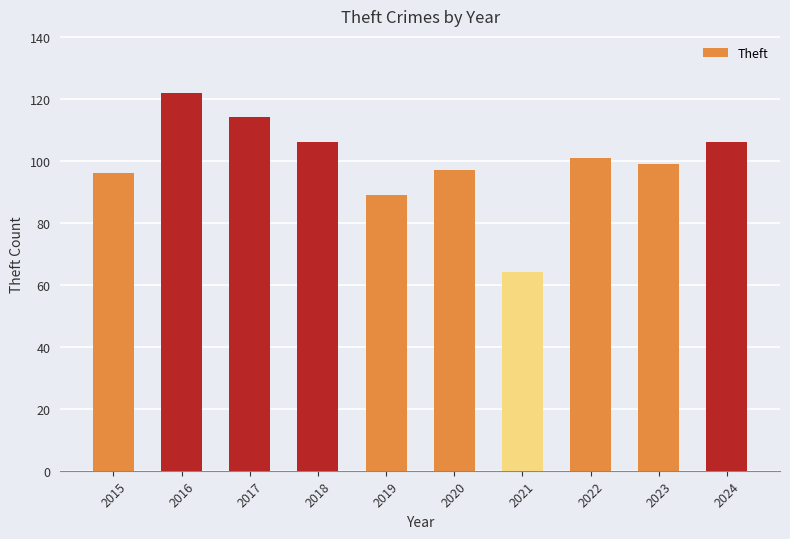

Read the value at 2020.

97